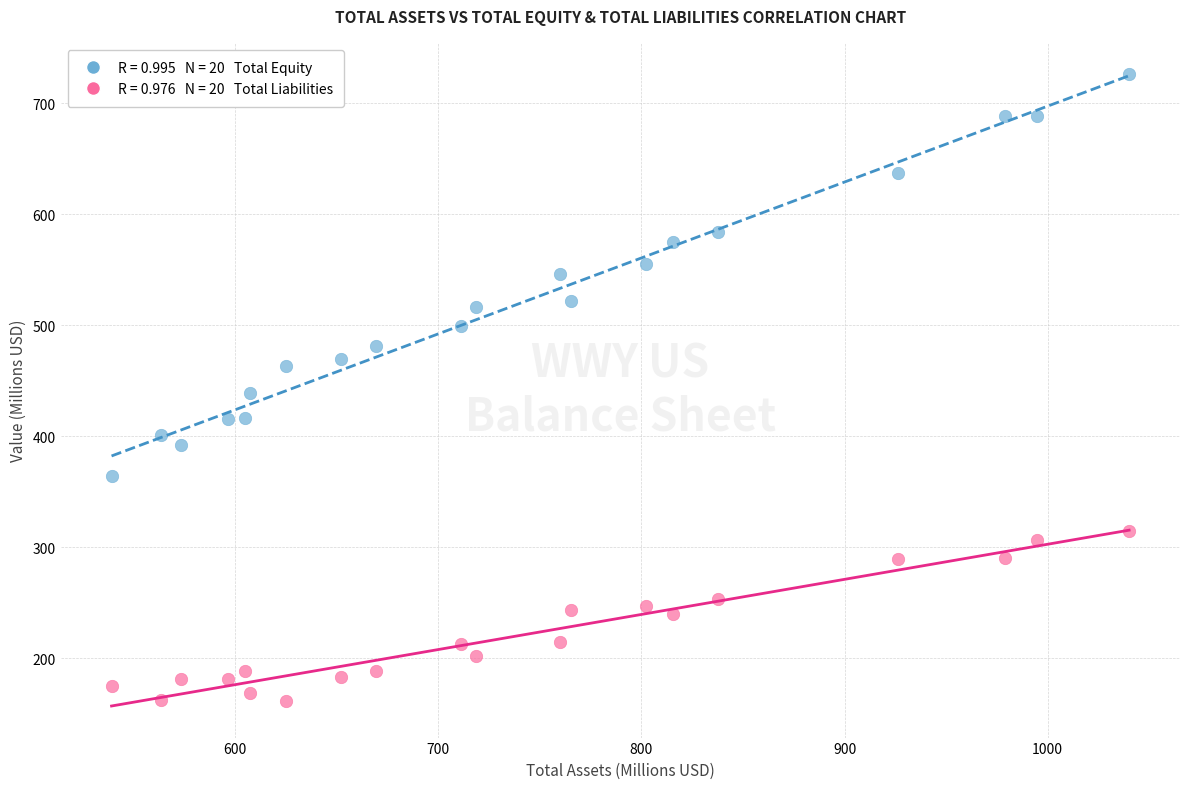

Across all data points, what is the range of Y values (max minus min)?

564.2